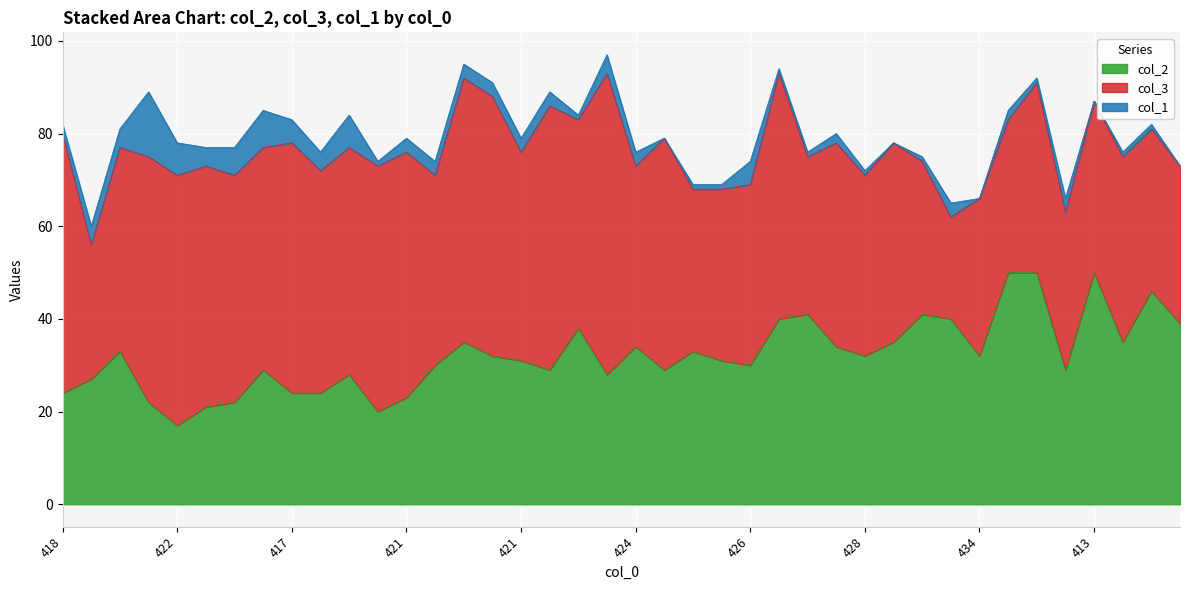

True or false: col_2 and col_1 intersect in this chart.

False